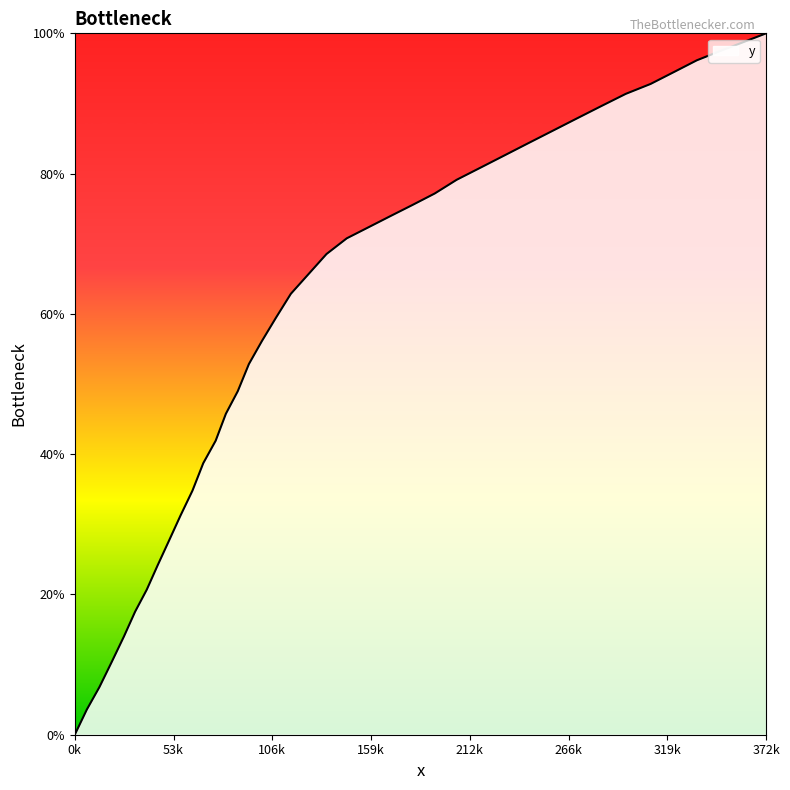

Which label corresponds to the smallest value in the chart?

0k